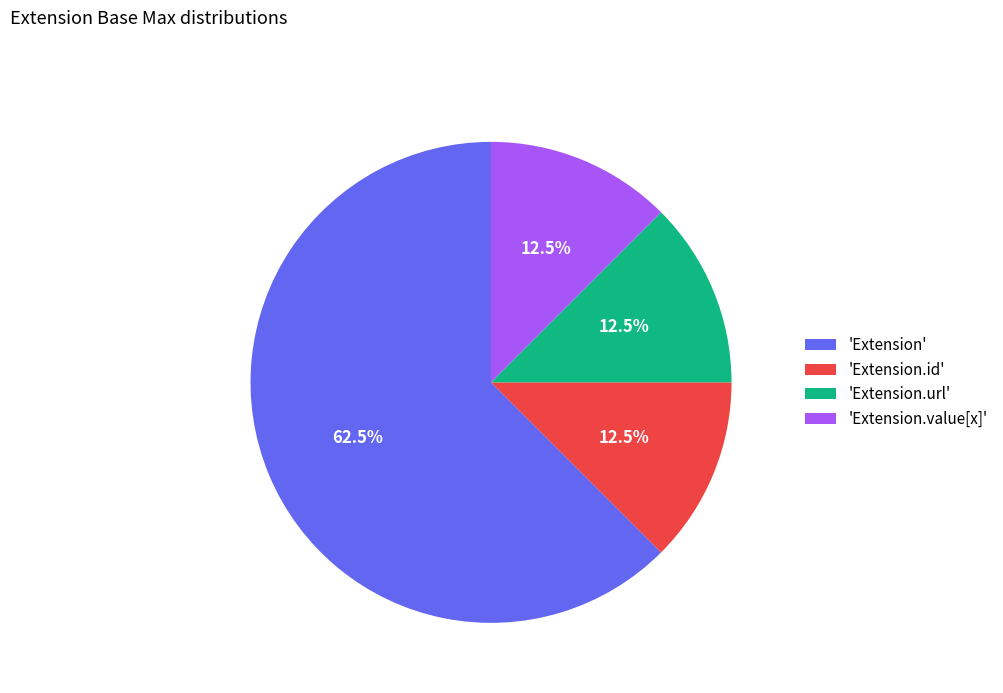

What is the majority slice?

'Extension'